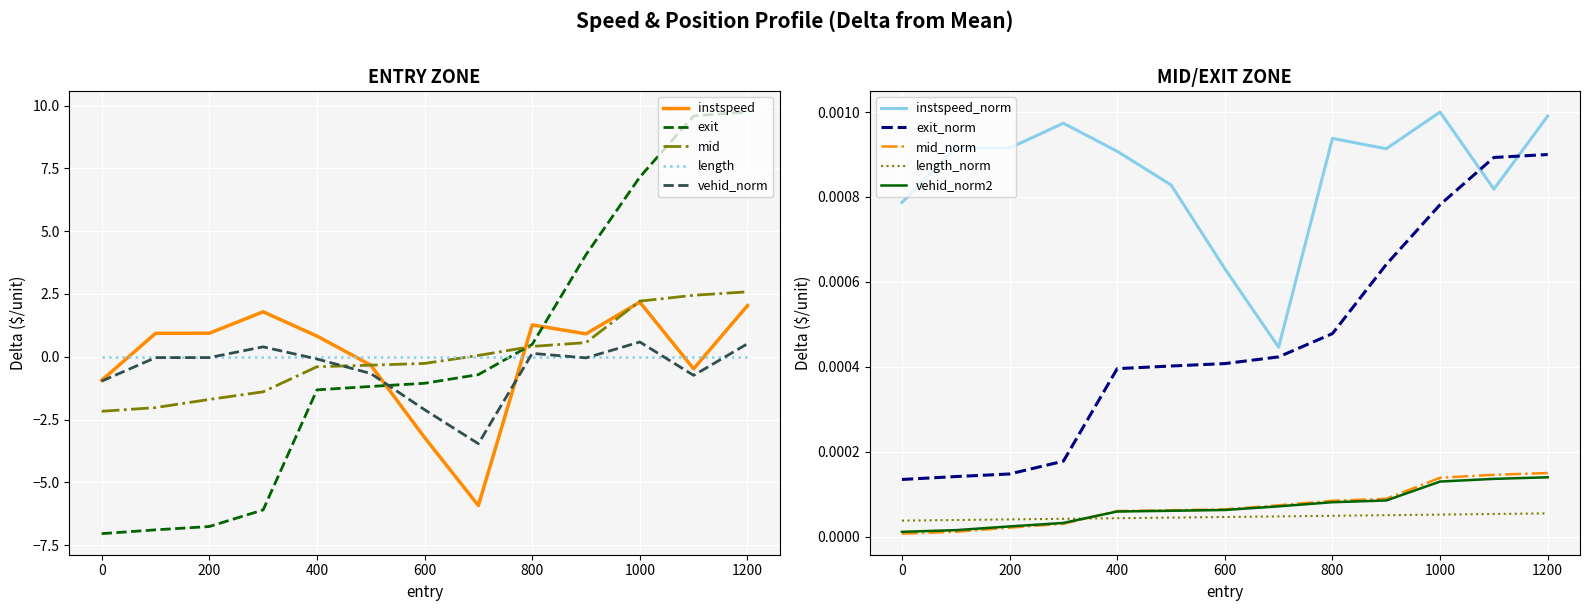

How many values in mid_scaled are above zero?

6